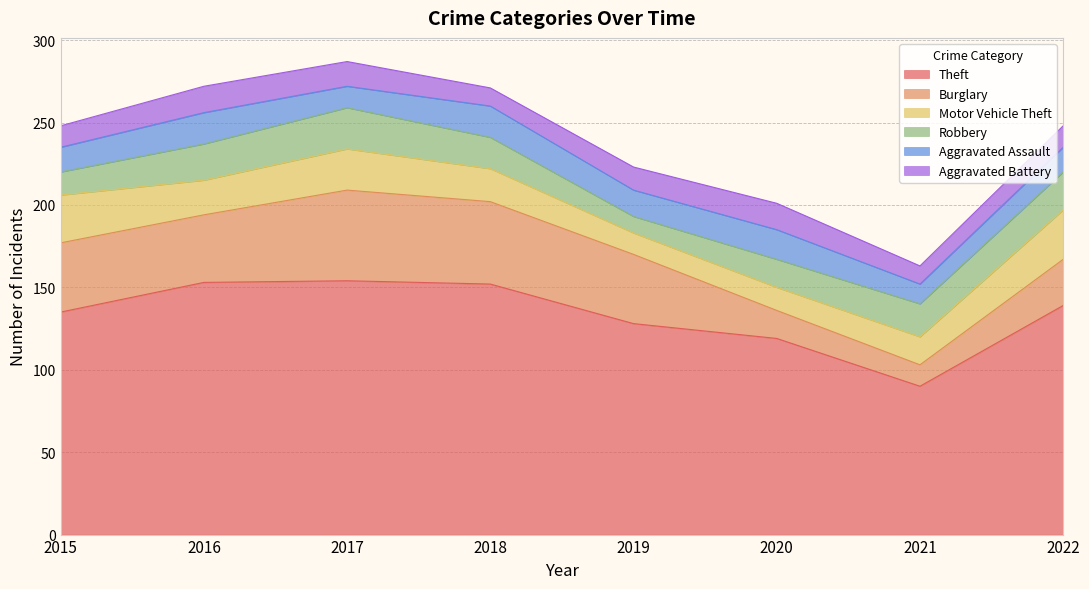

Reading right to left, transcribe all the data shown in this chart.

Theft: 2022=139	2021=90	2020=119	2019=128	2018=152	2017=154	2016=153	2015=135
Burglary: 2022=28	2021=13	2020=17	2019=42	2018=50	2017=55	2016=41	2015=42
Motor Vehicle Theft: 2022=30	2021=17	2020=14	2019=13	2018=20	2017=25	2016=21	2015=29
Robbery: 2022=23	2021=20	2020=17	2019=10	2018=19	2017=25	2016=22	2015=14
Aggravated Assault: 2022=15	2021=12	2020=18	2019=16	2018=19	2017=13	2016=19	2015=15
Aggravated Battery: 2022=13	2021=11	2020=16	2019=14	2018=11	2017=15	2016=16	2015=13